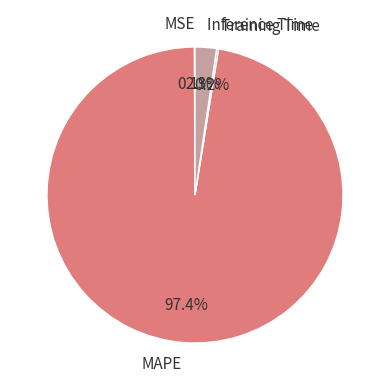

What is the largest slice in the pie chart?

MAPE